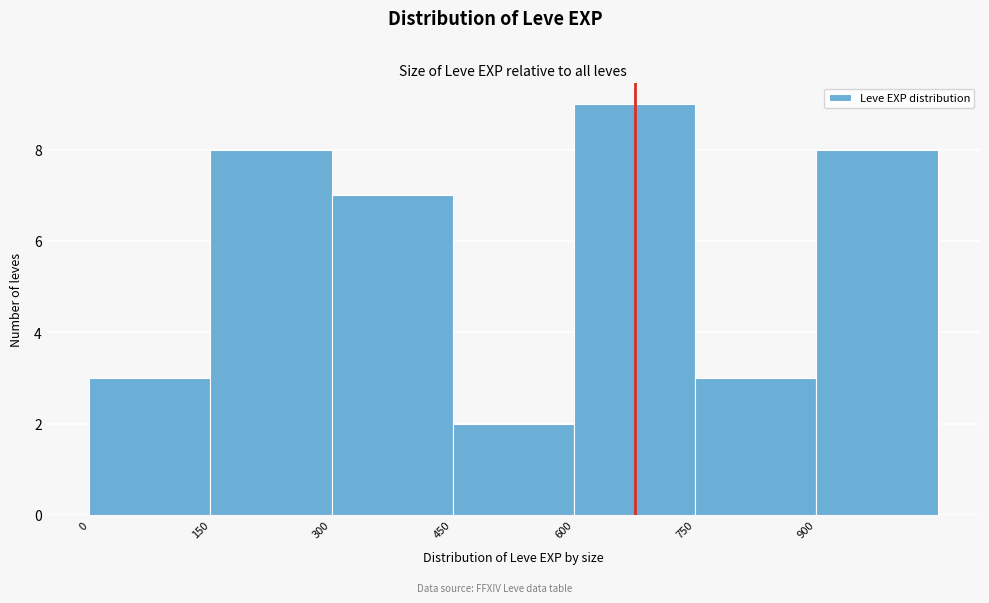

Reading left to right, transcribe this chart: for each bar, give the range it covers on the x-axis and its height. Neither the bar edges nor the heights are printed on the chart, so give them approximately, as read against the axes.

0 to 150: 3
150 to 300: 8
300 to 450: 7
450 to 600: 2
600 to 750: 9
750 to 900: 3
900 to 1050: 8